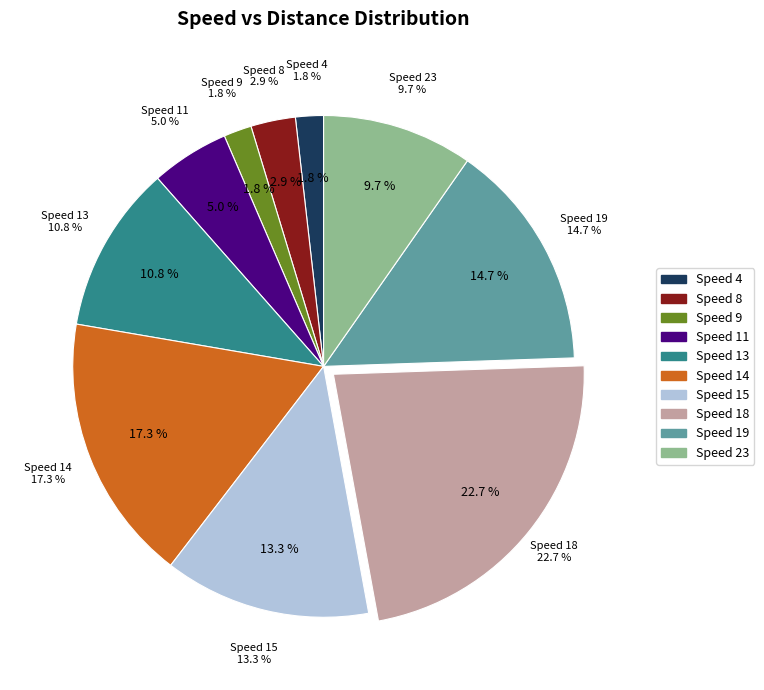

To the nearest percent, what is the combined percentage of 19 and 23?

24%